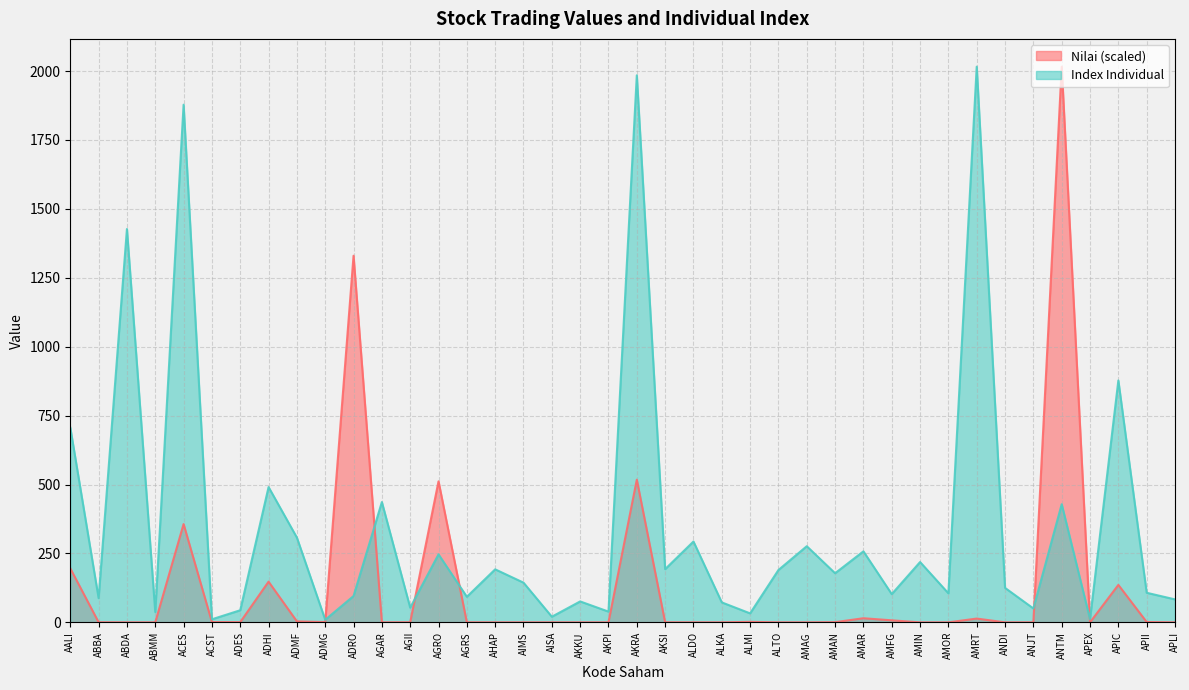

What is the difference between the Nilai values at ALKA and APEX?

0.1